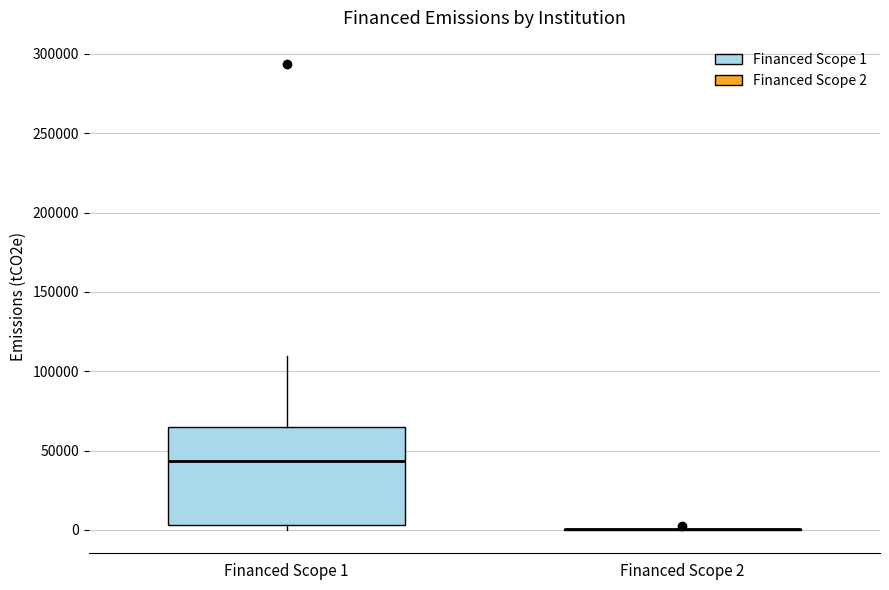

Reading left to right, read every box against the y-axis: the position of its median line, the range the box covers, and the ends of its whiskers. The values are not printed on the chart, so give them approximately, as read against the axis.

Financed Scope 1: median 45000, box 5000 to 65000, whiskers 0 to 110000
Financed Scope 2: box collapsed to a line at 0, whiskers 0 to 0